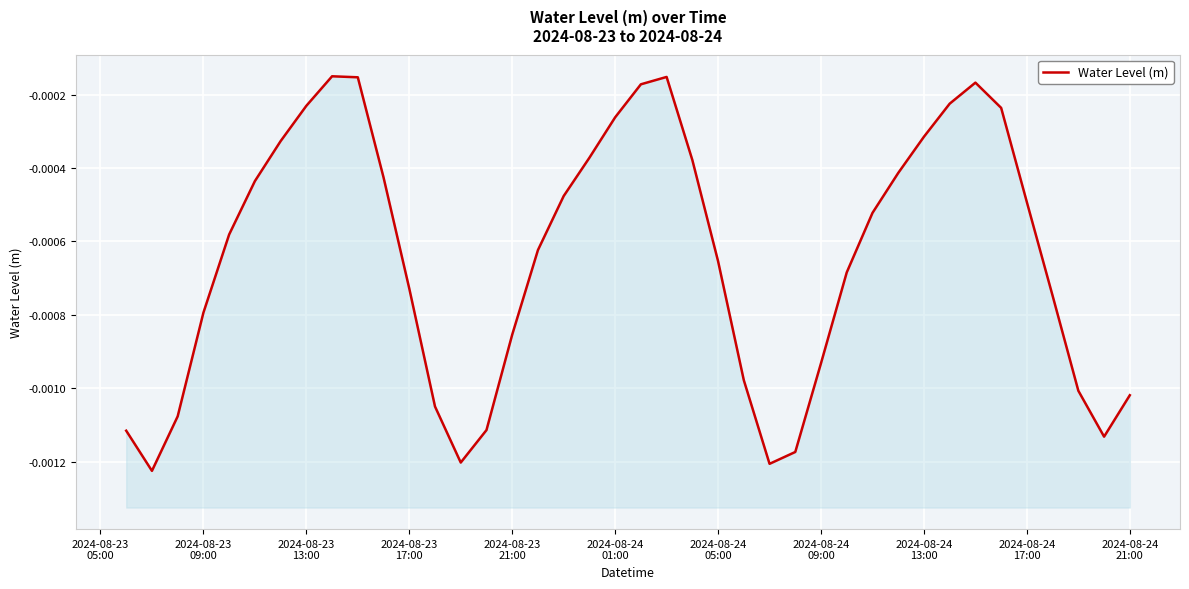

Is it true that the value at 37 is -0.0?

False